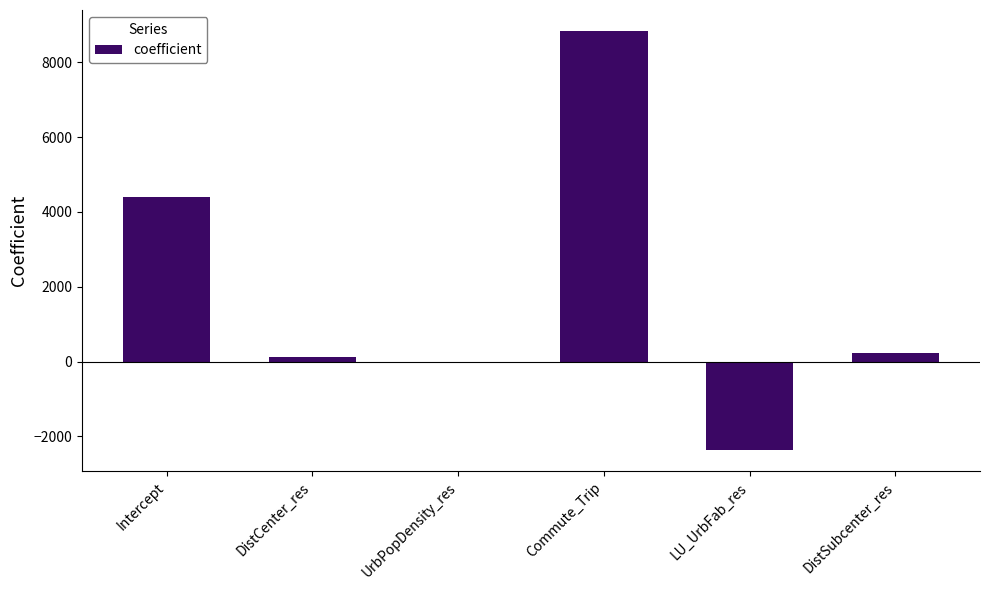

How many distinct data groups are displayed?

1